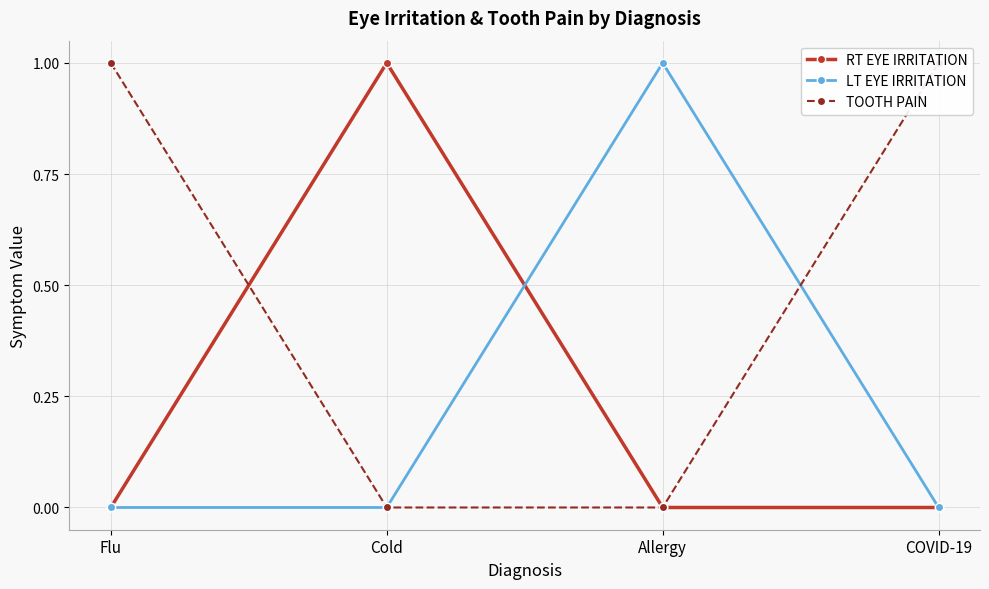

Is the value of TOOTH PAIN at Cold greater than the value of LT EYE IRRITATION at Flu?

No